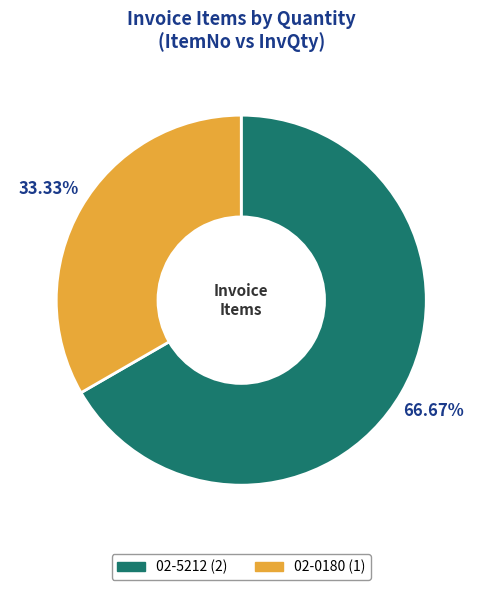

To the nearest percent, what portion does 02-5212 represent?

67%